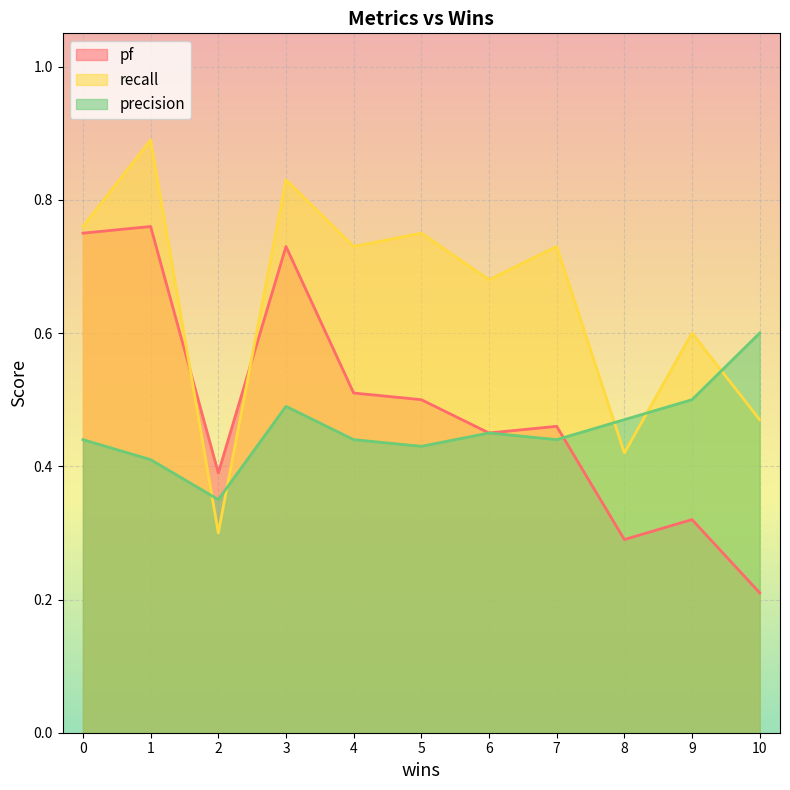

After their last crossing, which series has the higher values: pf or recall?

recall